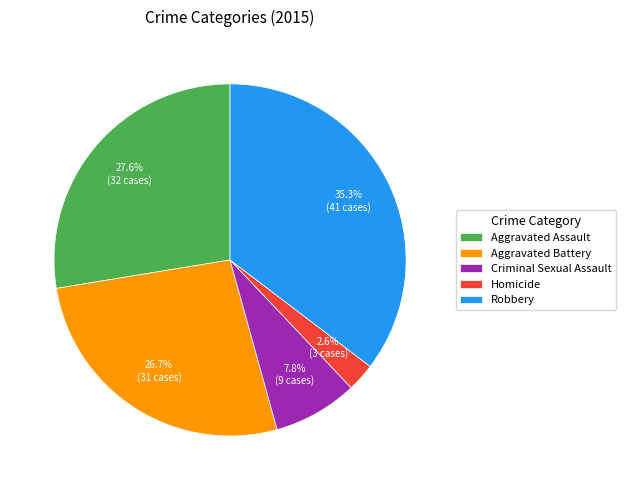

To the nearest percent, what is the difference between the largest and smallest slice percentages?

33%